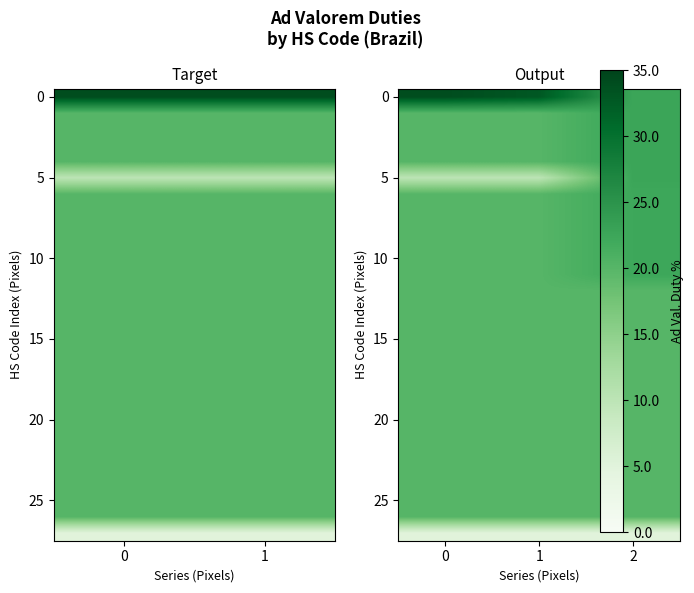

What is the approximate value of 10 at 2?

22.3